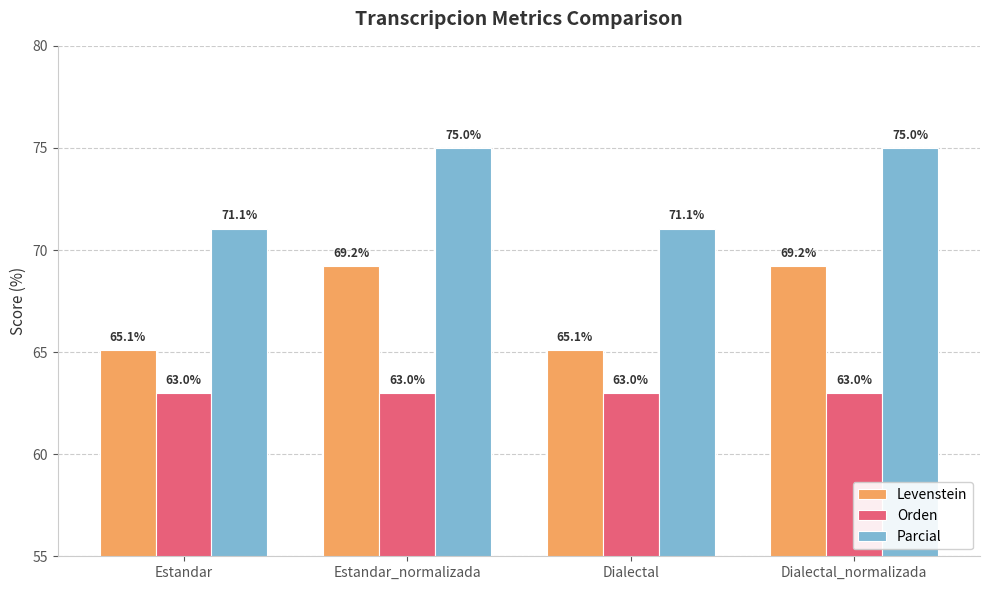

What is the value of the Orden bar at the 2nd from the left?

63.0